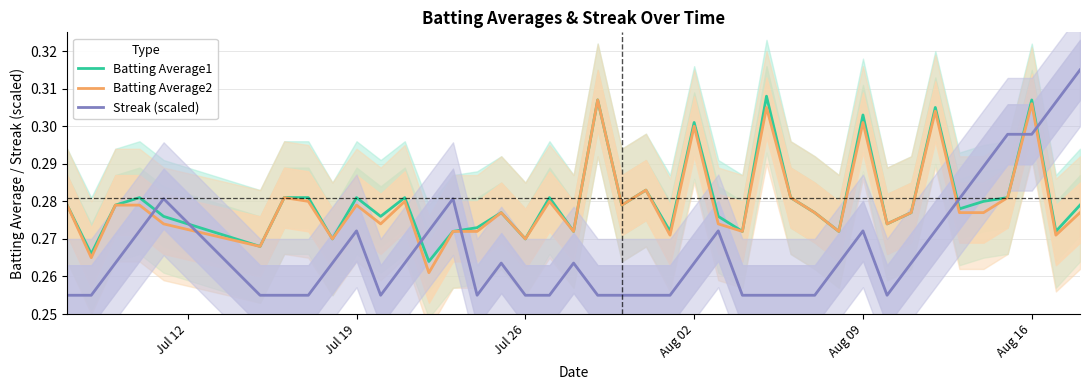

Which series ends up on top after the final intersection of Streak (scaled) and Batting Average1?

Streak (scaled)